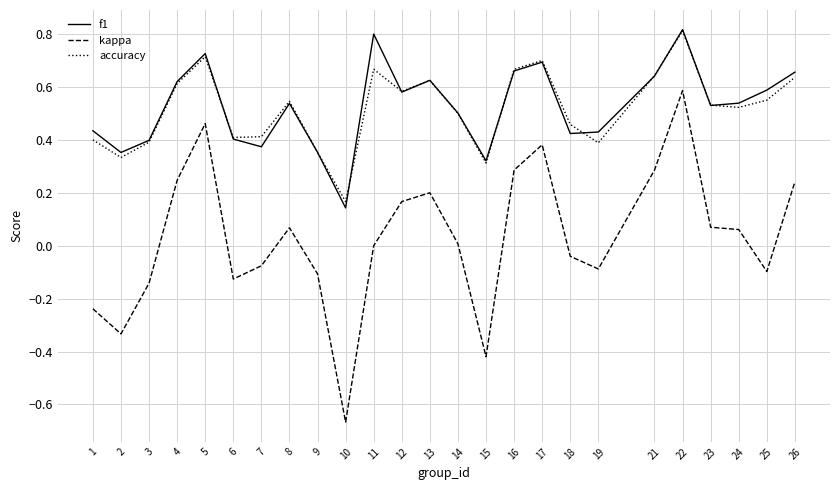

True or false: accuracy and kappa cross at least once.

False